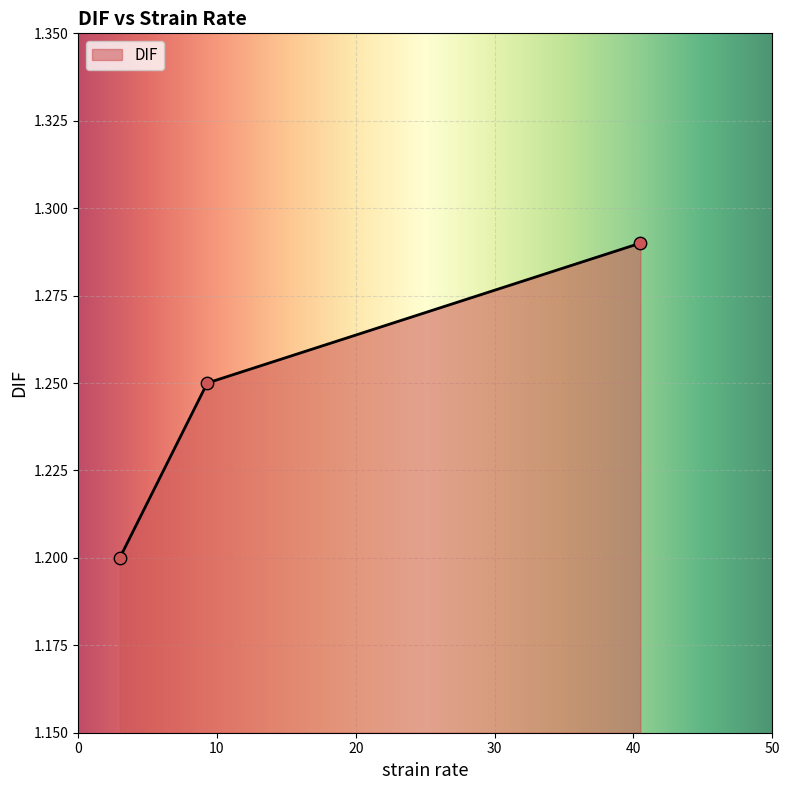

What is the sum of all values?

3.7